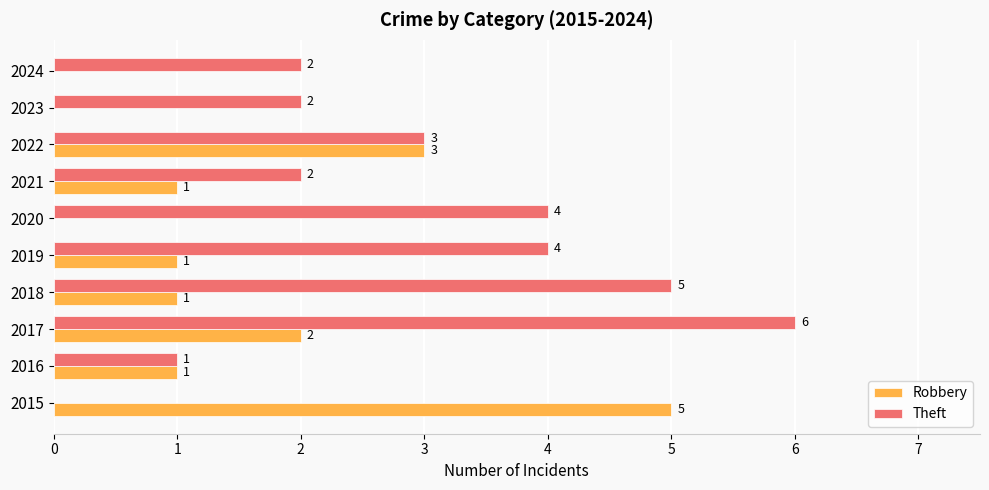

Which series has the largest total across all categories?

Theft